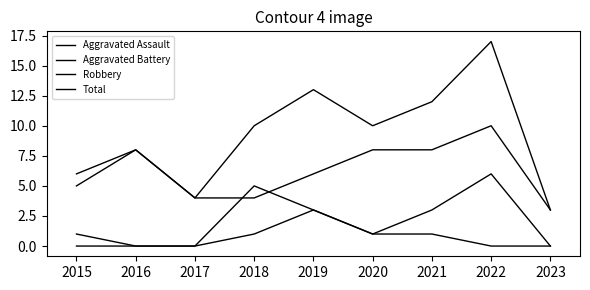

Is it true that Robbery equals 5 at 2016?

False